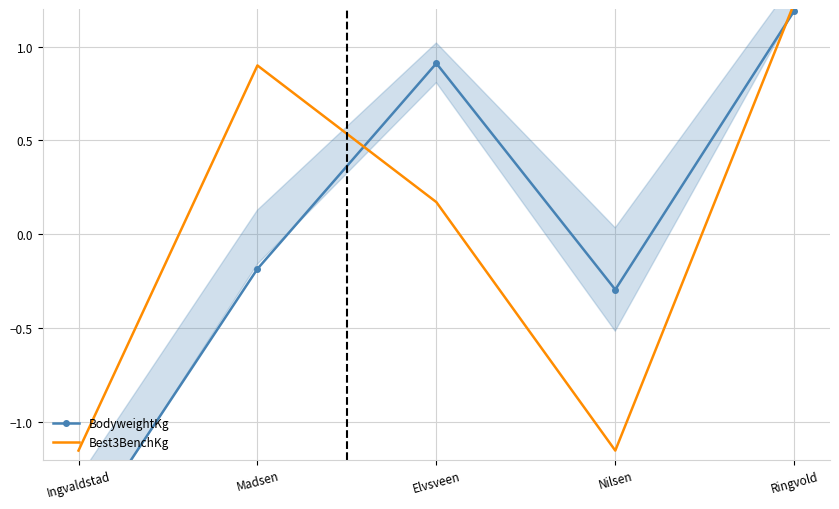

Rank the categories by Best3BenchKg value from lowest to highest.

Ingvaldstad, Nilsen, Elvsveen, Madsen, Ringvold